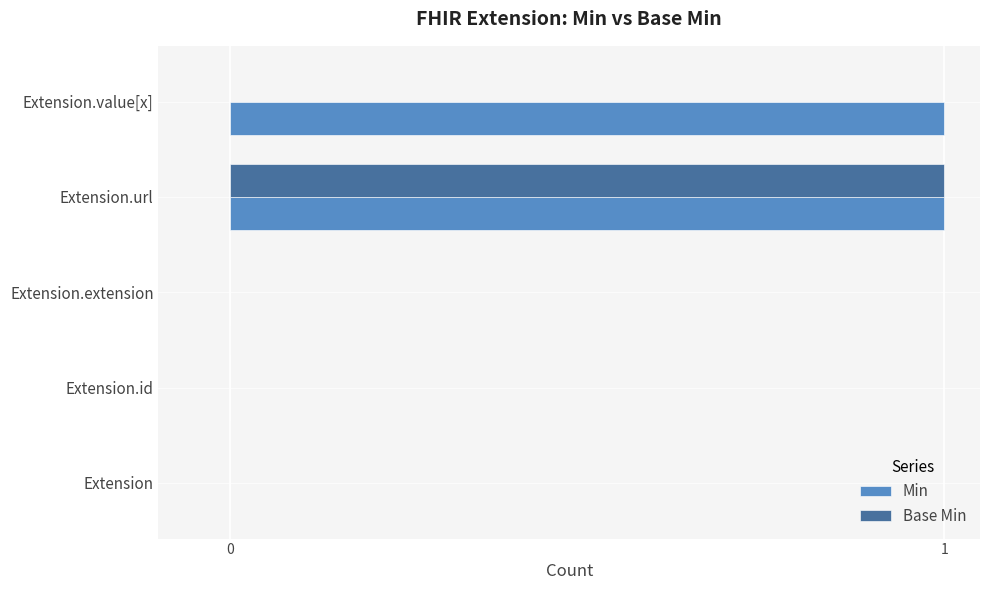

Which series has the largest total across all categories?

Min